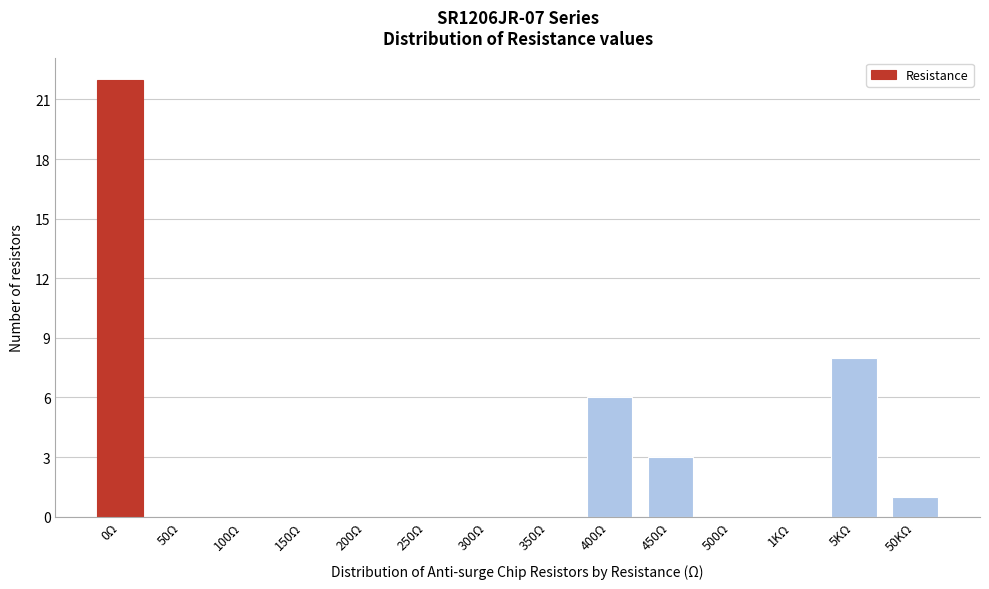

Reading right to left, extract all data points from this chart.

50KΩ=1	5KΩ=8	1KΩ=0	500Ω=0	450Ω=3	400Ω=6	350Ω=0	300Ω=0	250Ω=0	200Ω=0	150Ω=0	100Ω=0	50Ω=0	0Ω=22